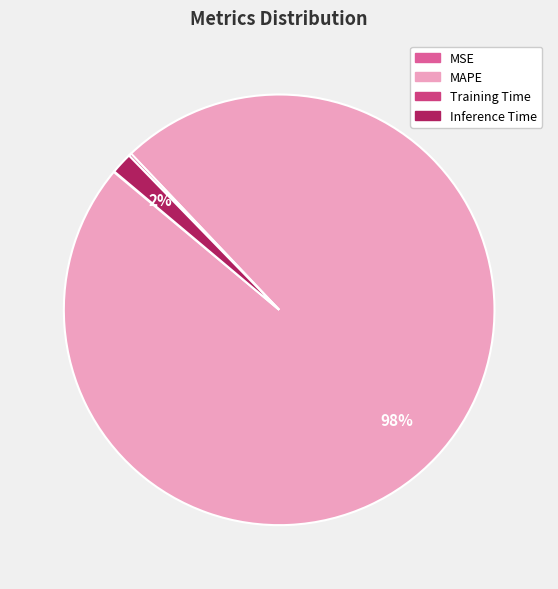

Do Inference Time and MAPE together represent more than half of the pie?

Yes